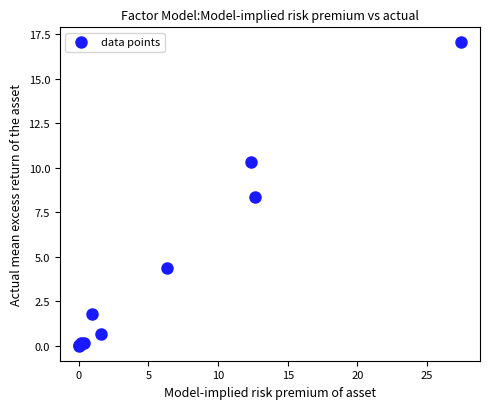

What Y value in the scatter plot is closest to 8?

8.4